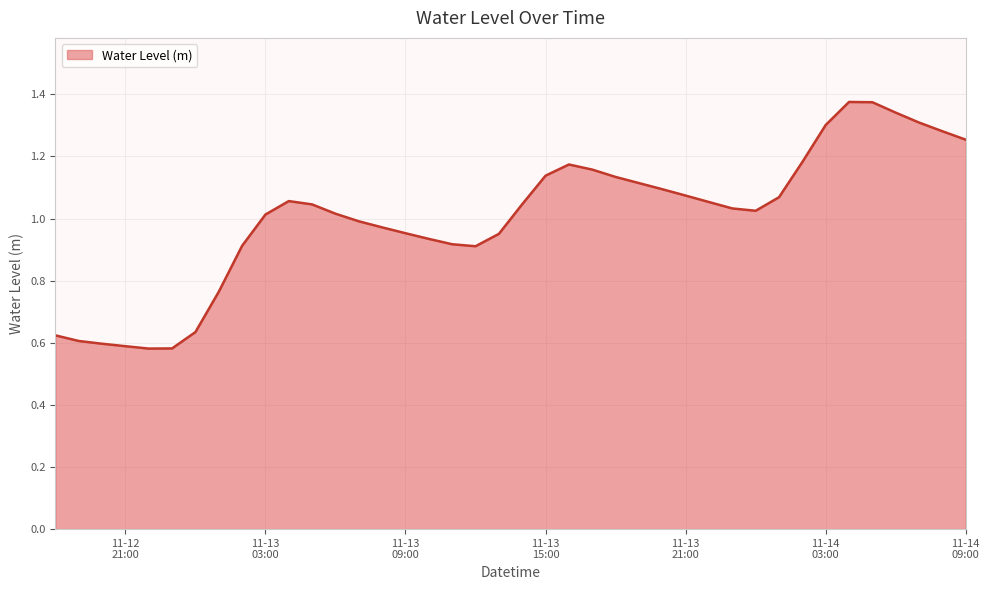

Does the chart display data point markers on the line(s)?

No